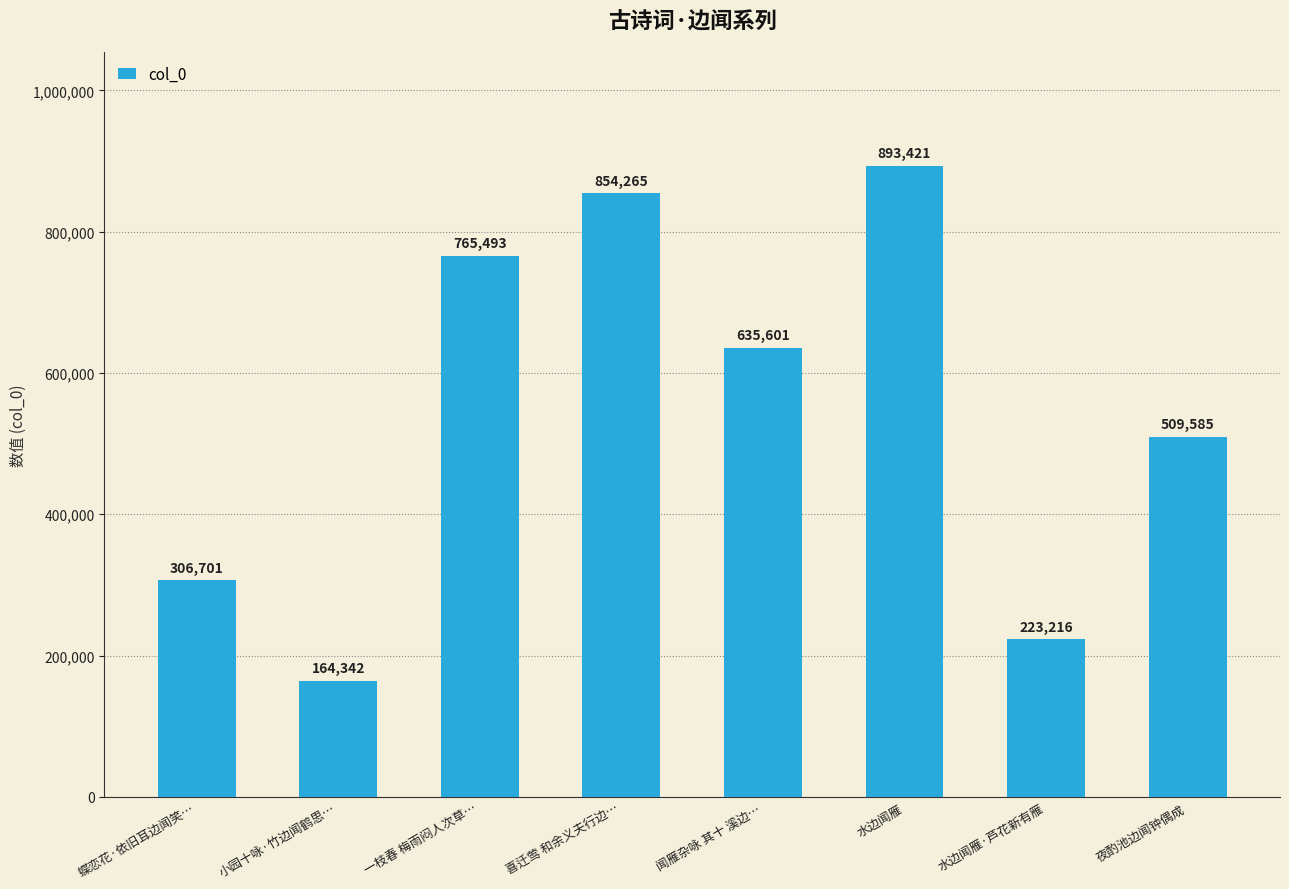

True or false: the data shows 854265 at 喜迁莺 和余义夫行边….

True